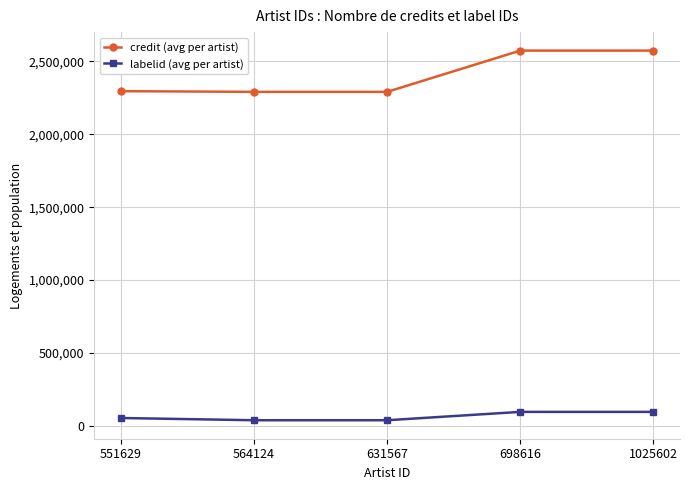

Between 564124 and 698616, which series saw the biggest shift?

credit (avg per artist)